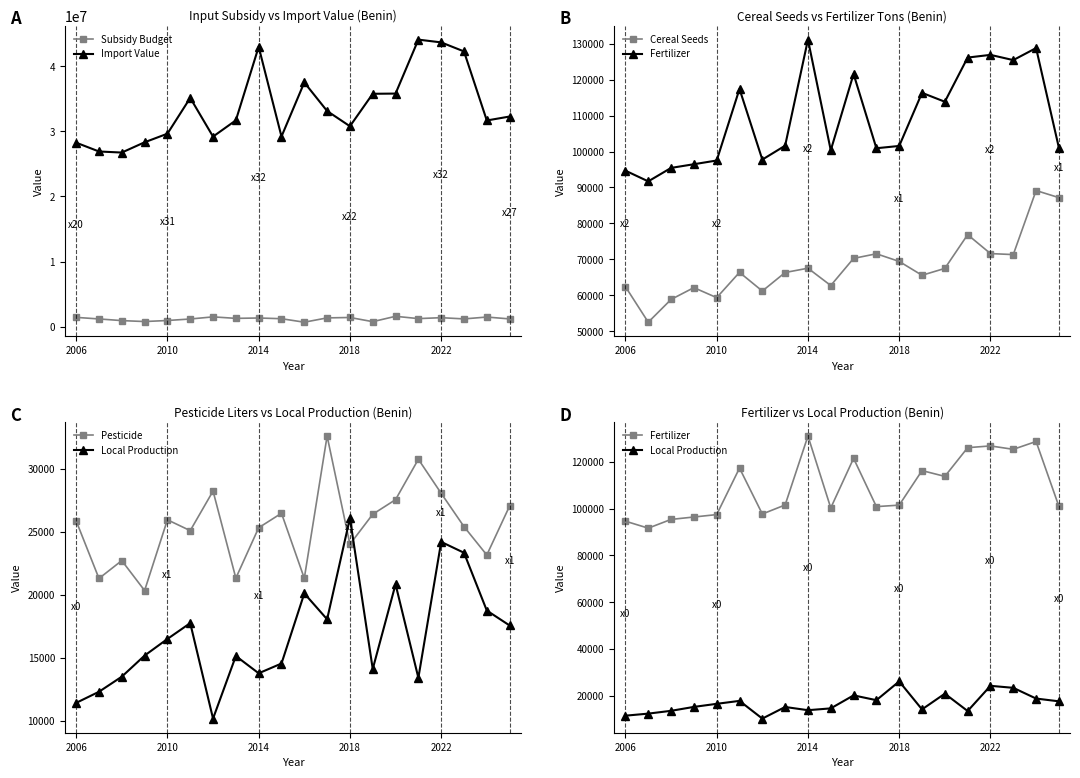

In Cereal Seeds, how many points are lower than both neighbors (excluding endpoints)?

6